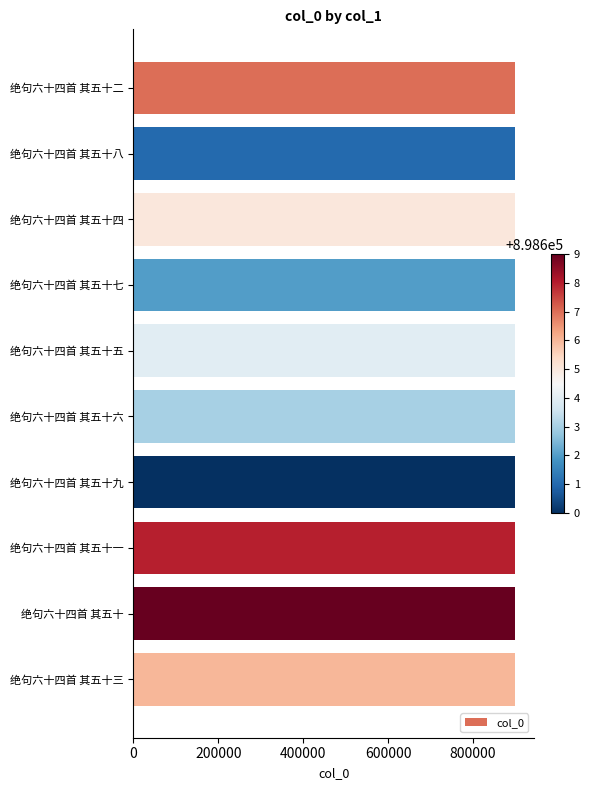

What is the sum of all values?

8986045